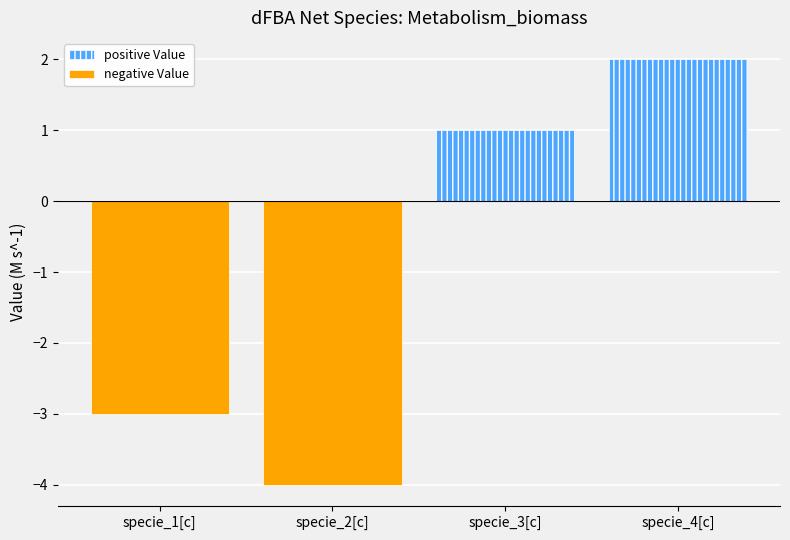

Where is negative Value nearest to the value -2?

specie_1[c]